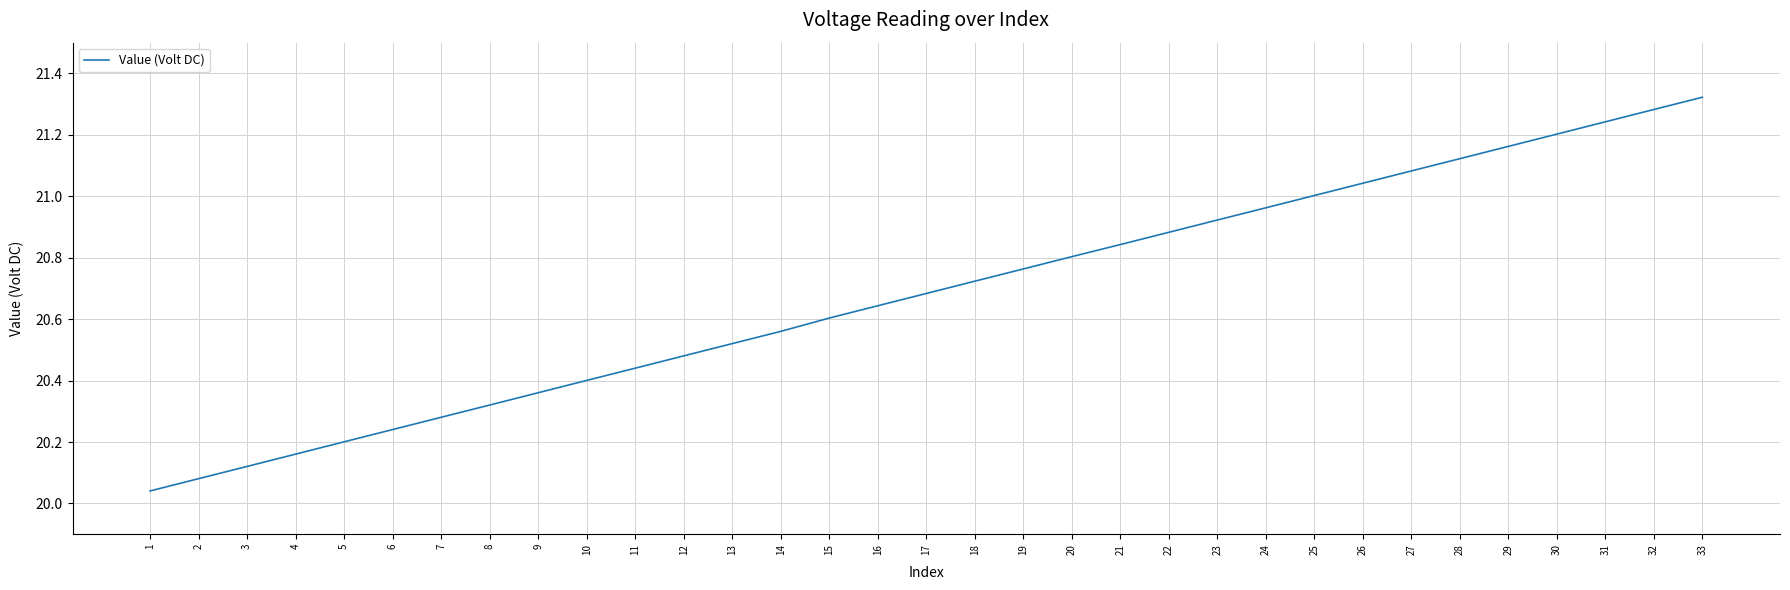

What is the change in value from 12 to 21?

+0.4